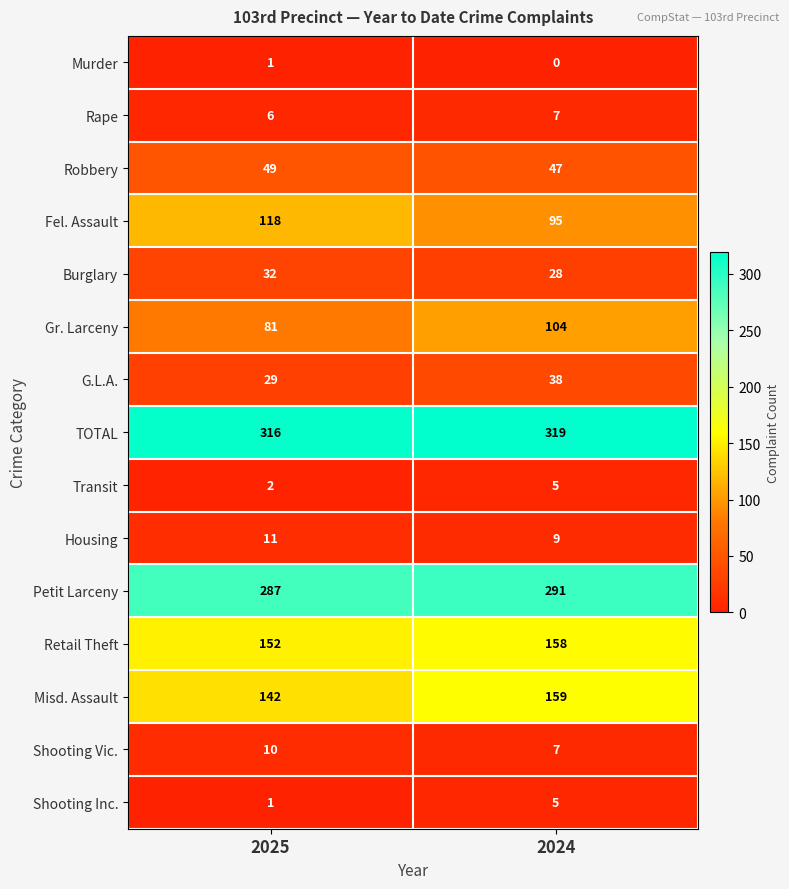

The G.L.A. series shows 15 at 2025. True or false?

False